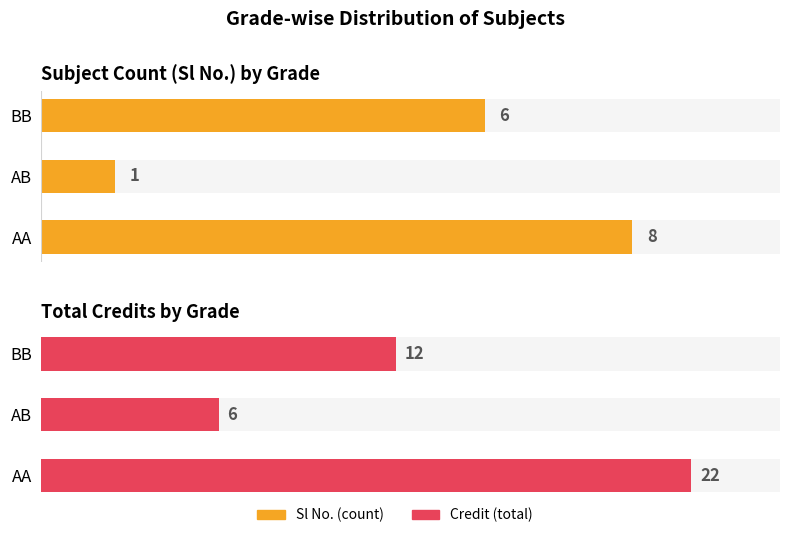

What is the difference between the Sl No. values at AB and AA?

7